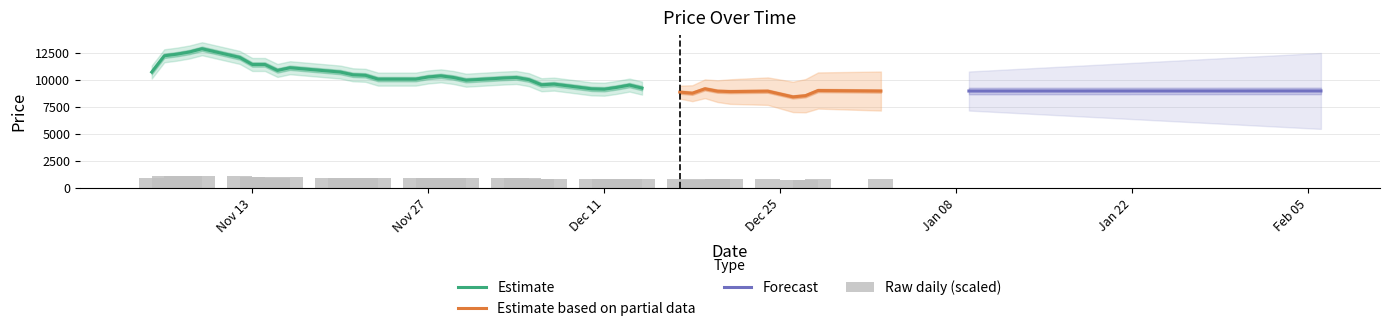

Are the bars grouped side by side (vs. stacked)?

No